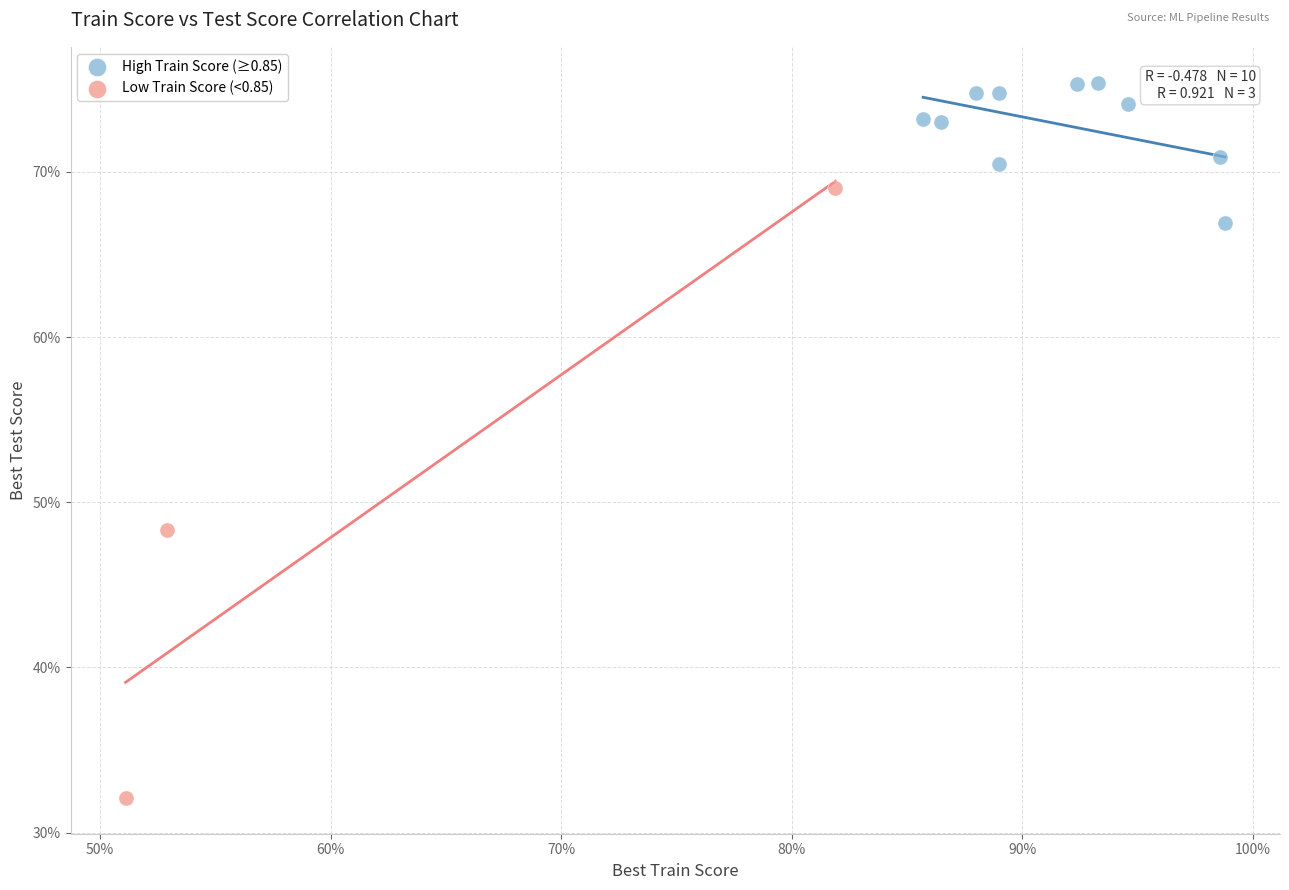

Which series has the largest Y range (max minus min)?

Low Train Score (<0.85)